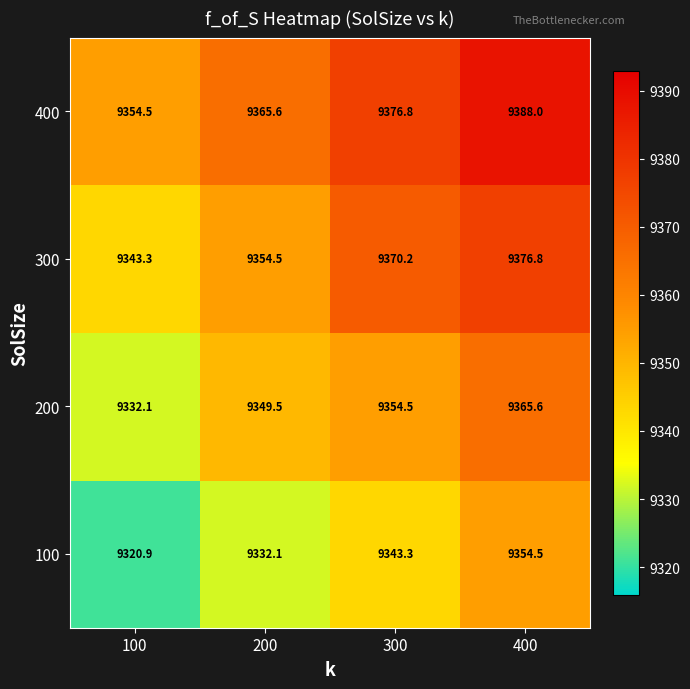

Reading left to right, transcribe all the data shown in this chart.

400: 9354.5	9365.6	9376.8	9388.0
300: 9343.3	9354.5	9370.2	9376.8
200: 9332.1	9349.5	9354.5	9365.6
100: 9320.9	9332.1	9343.3	9354.5